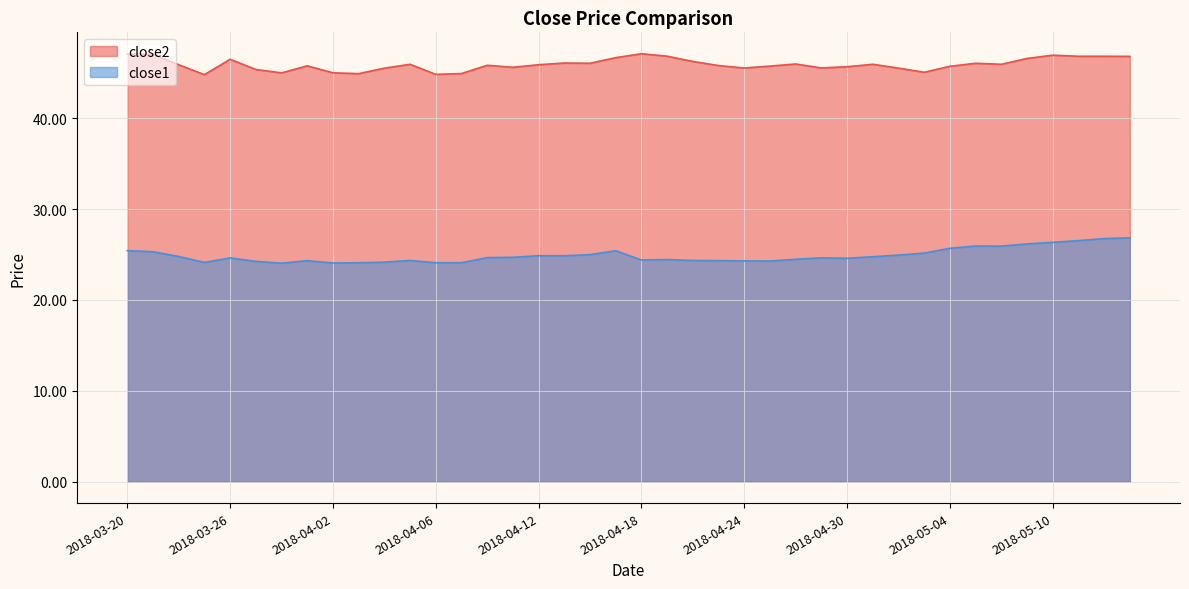

Rank the series by their maximum value, from lowest to highest.

close1, close2